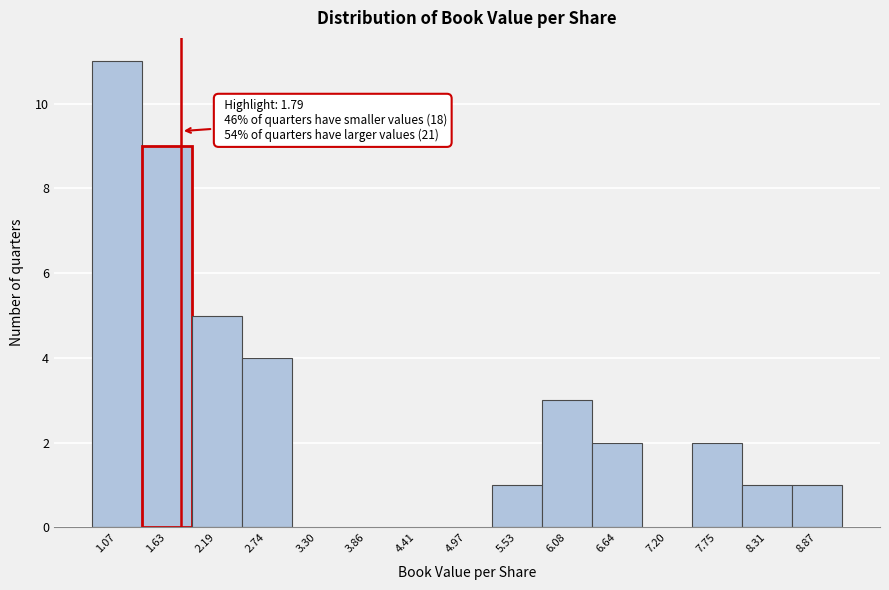

Over which range of the x-axis is the bar tallest?

0.8 to 1.4